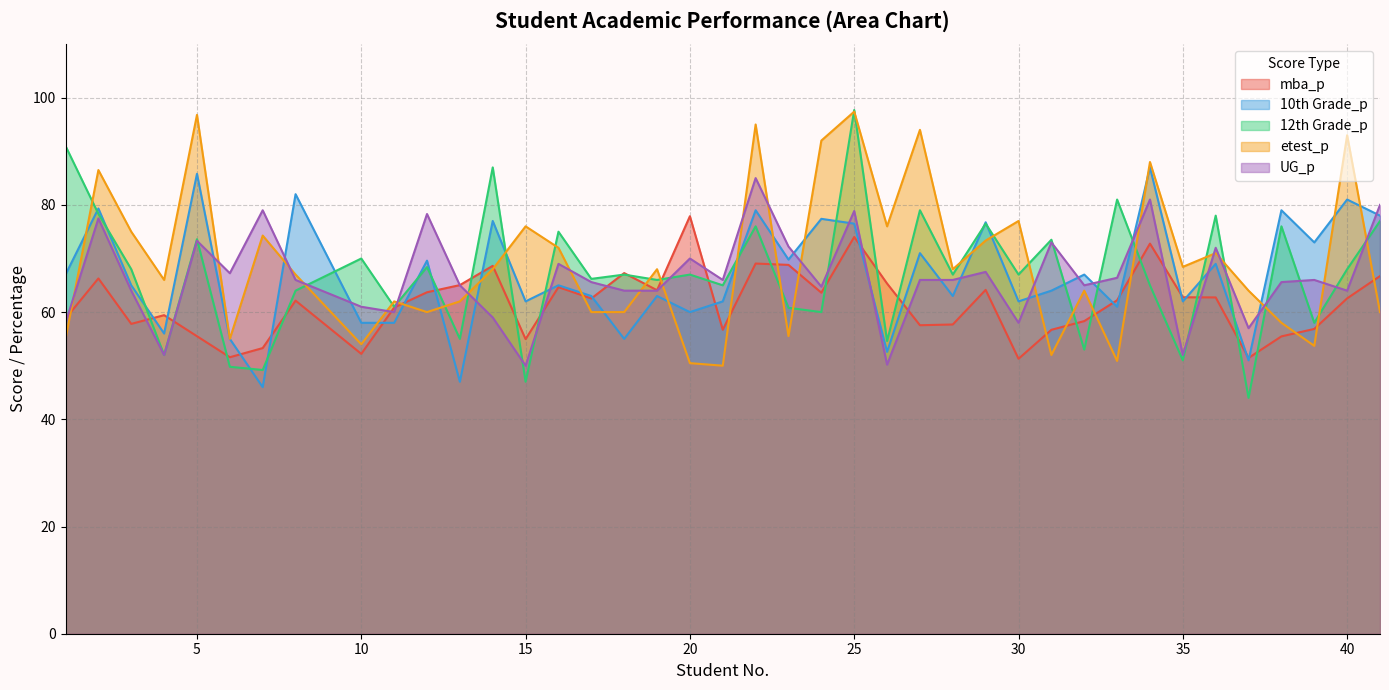

What is the difference between the maximum and minimum values in the 12th Grade_p series?

53.7